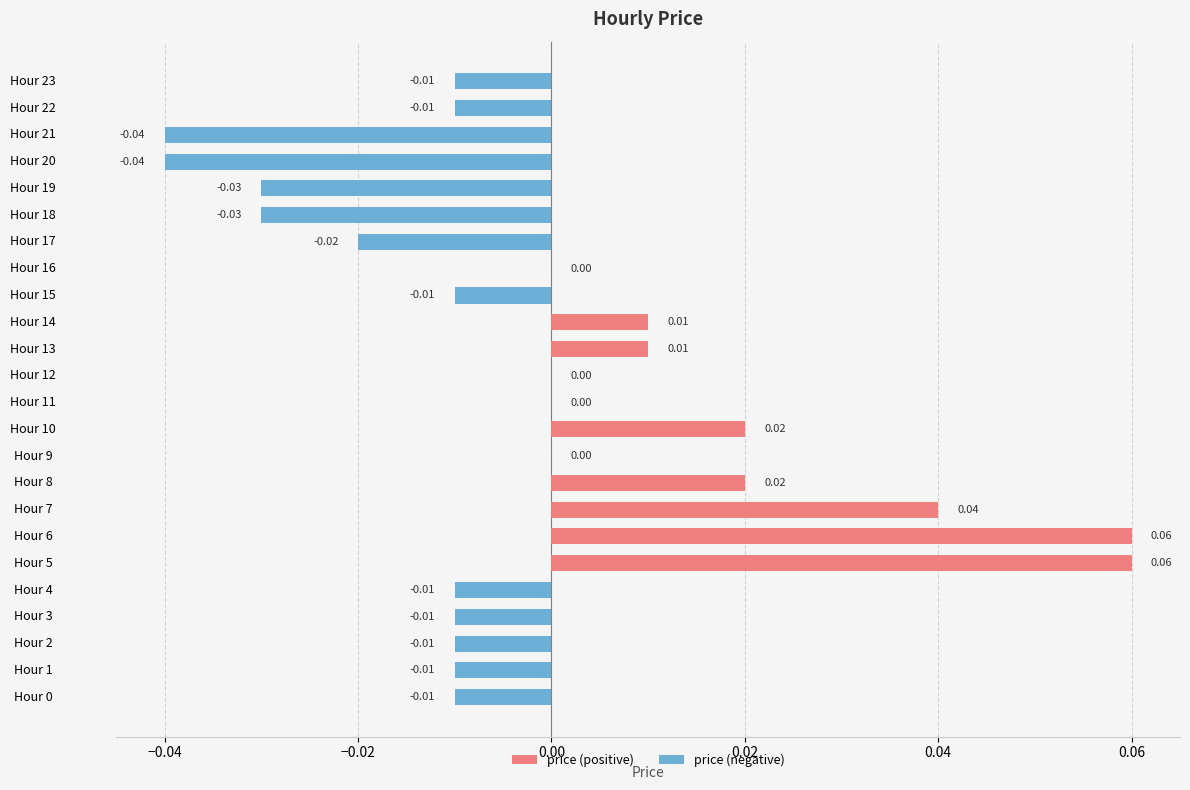

What position from the left is 17?

18